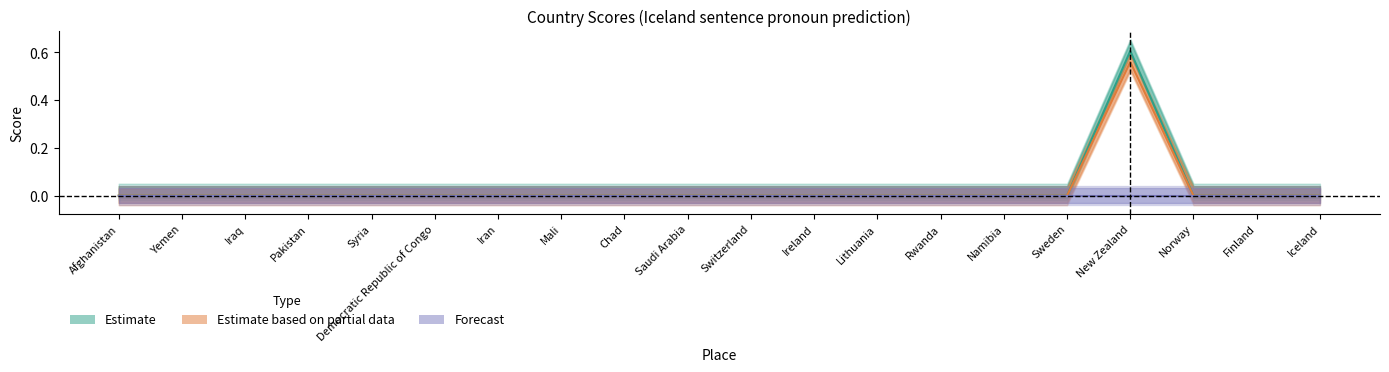

True or false: Forecast and Estimate intersect in this chart.

False